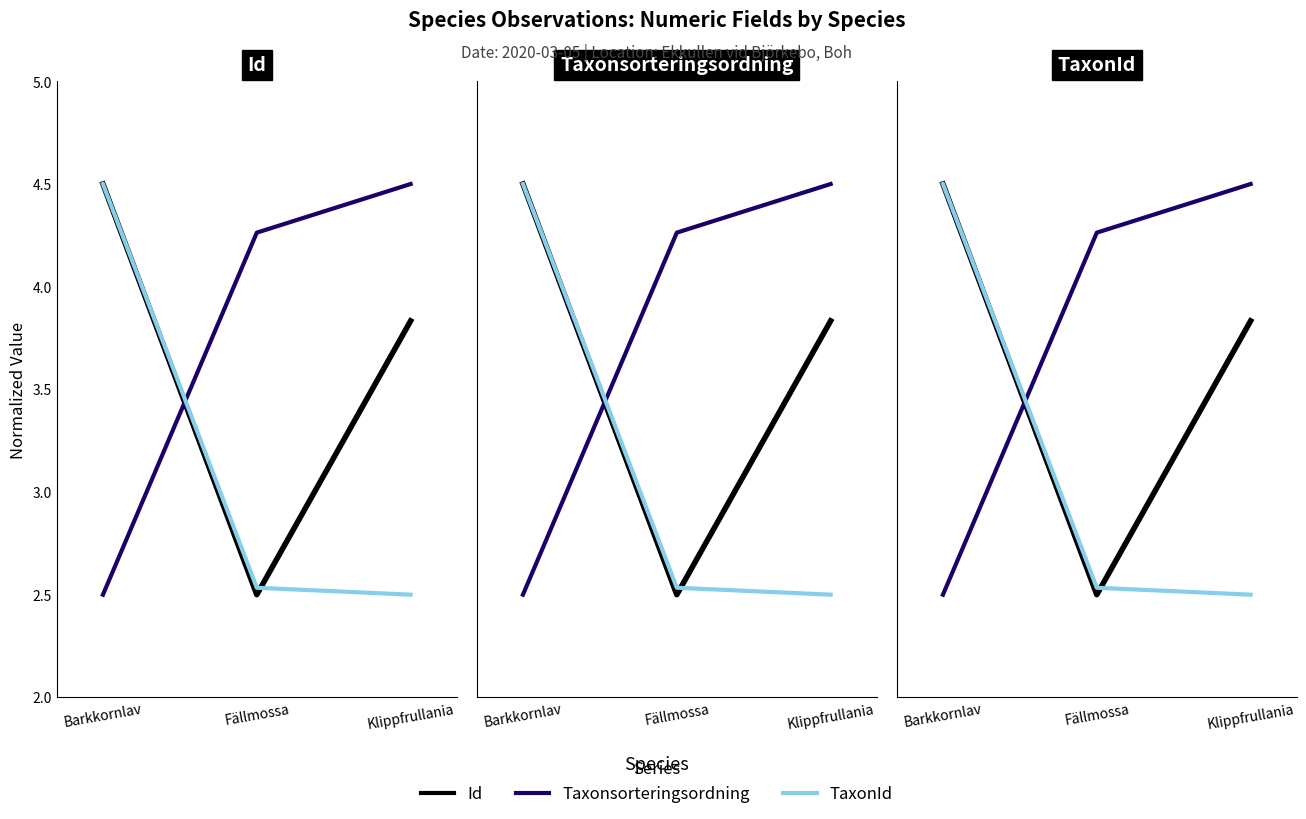

At how many categories does at least one series exceed 2?

3